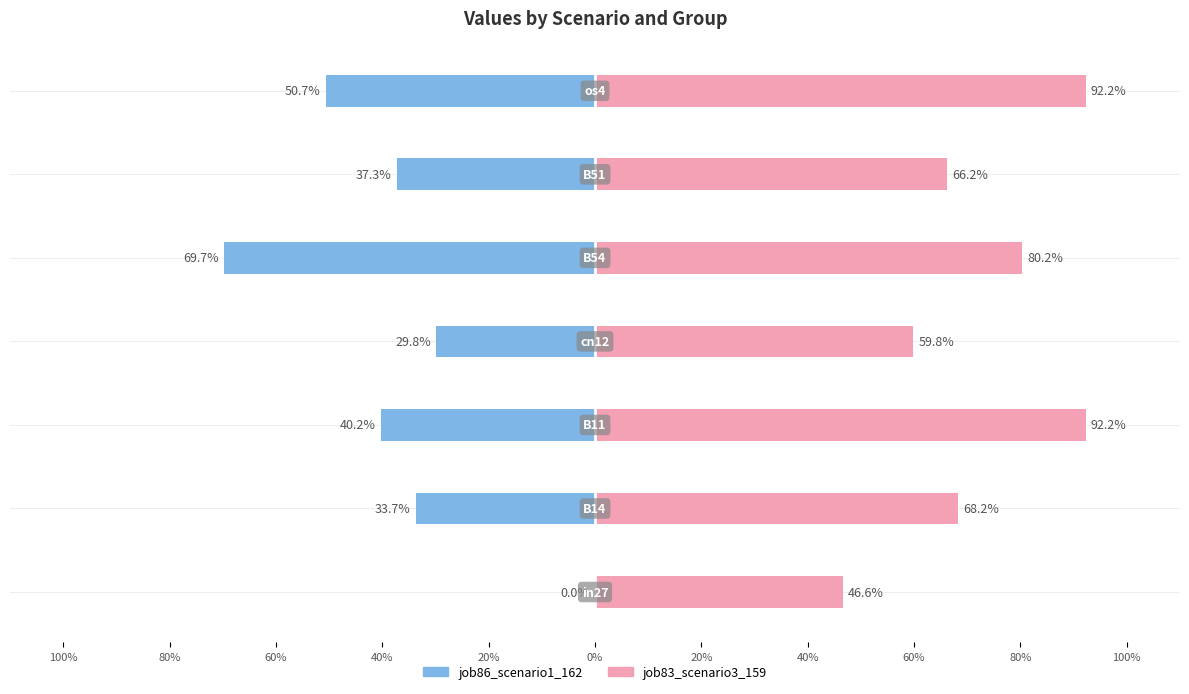

What is the minimum value for job86_scenario1_162?

-0.7